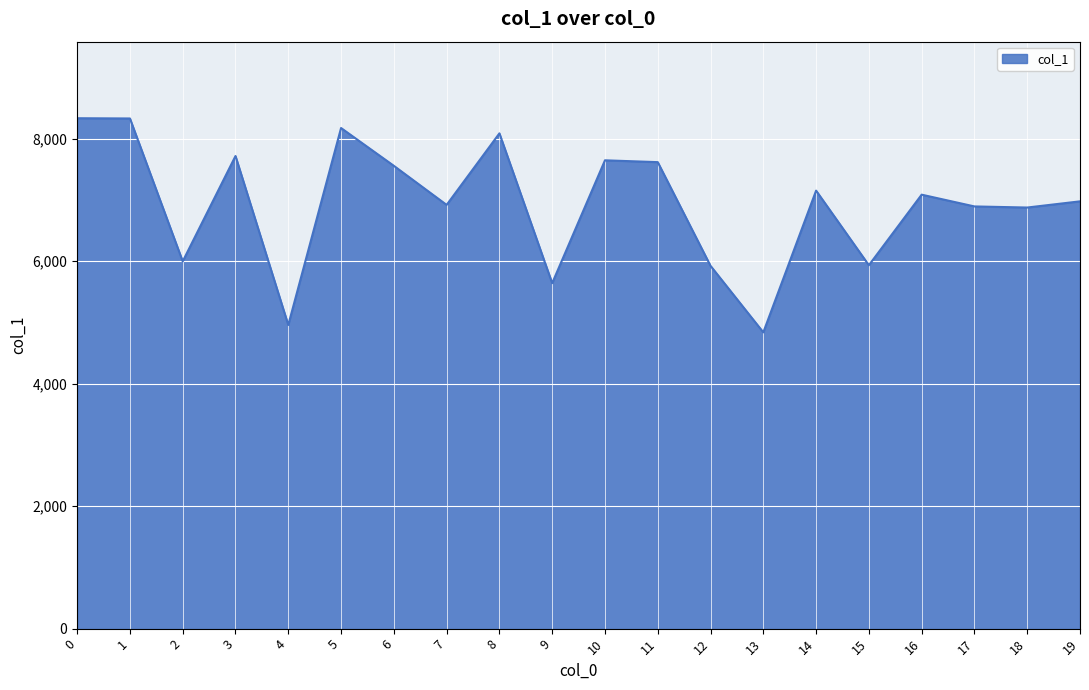

The value at 3 is 7716. True or false?

True